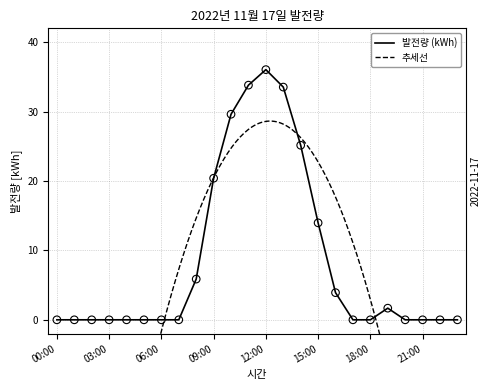

What is the change in value from 01:00 to 19:00?

+1.7